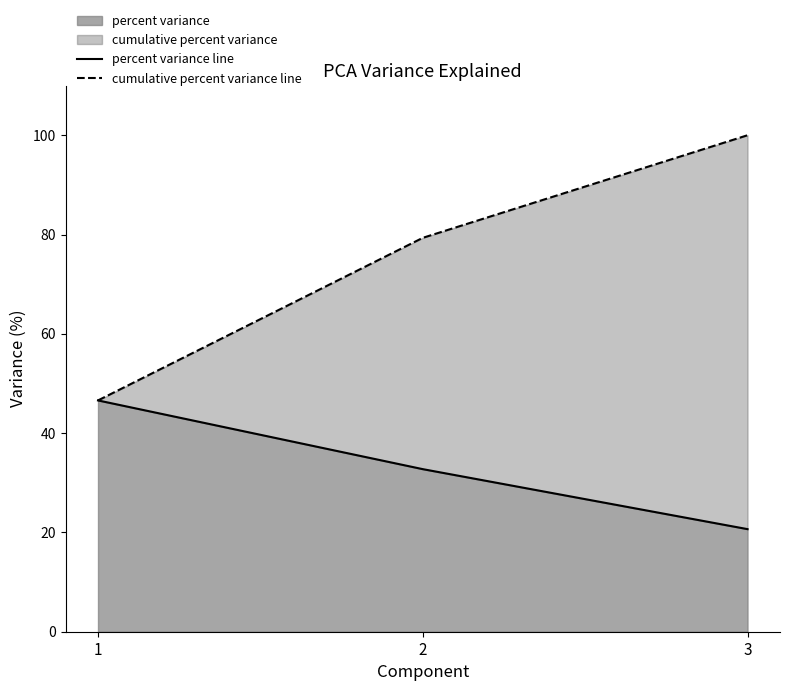

Rank the categories by percent variance value from lowest to highest.

3, 2, 1